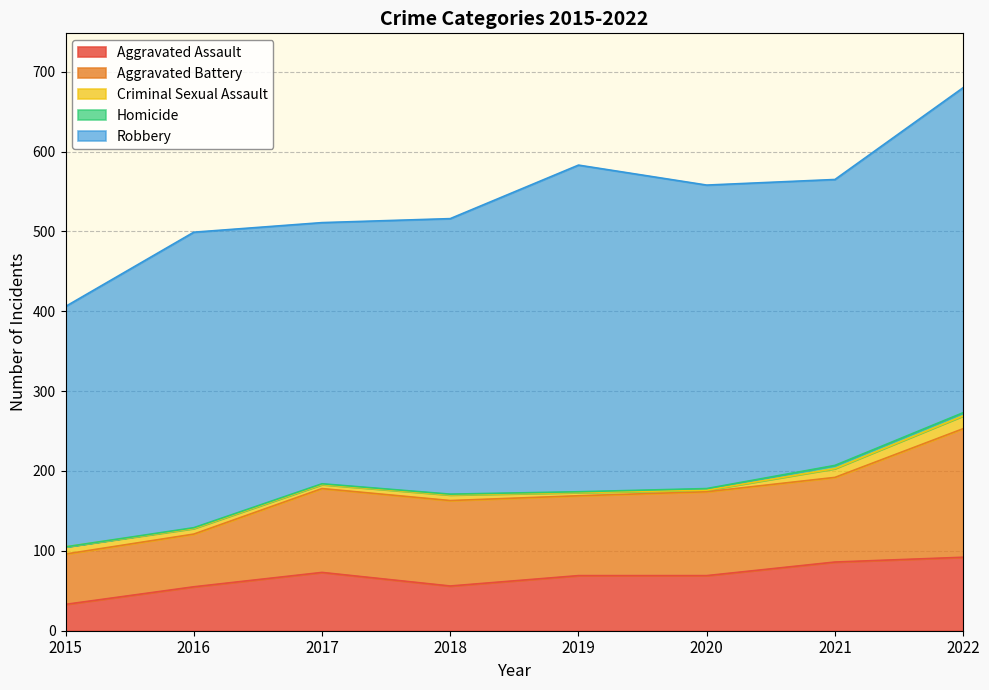

How many data points in Aggravated Assault are less than 69?

3